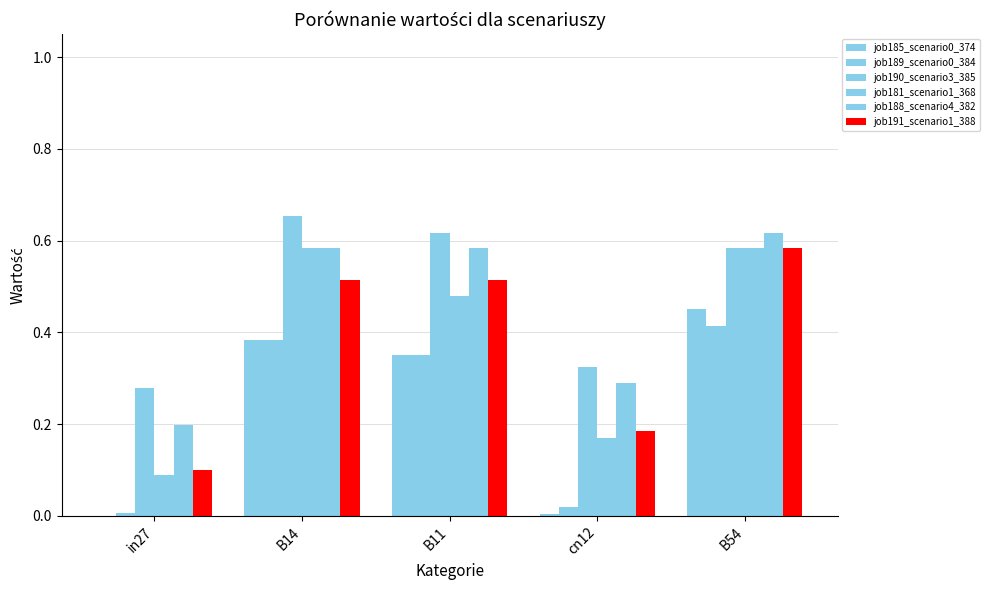

What value does the job181_scenario1_368 series have at in27?

0.1